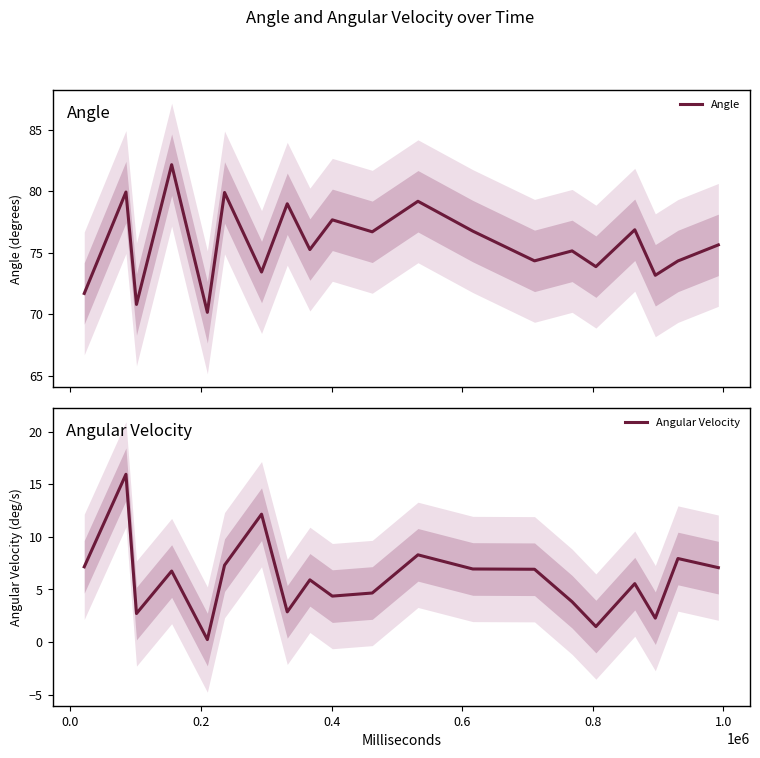

What is the minimum value for Angle?

70.1